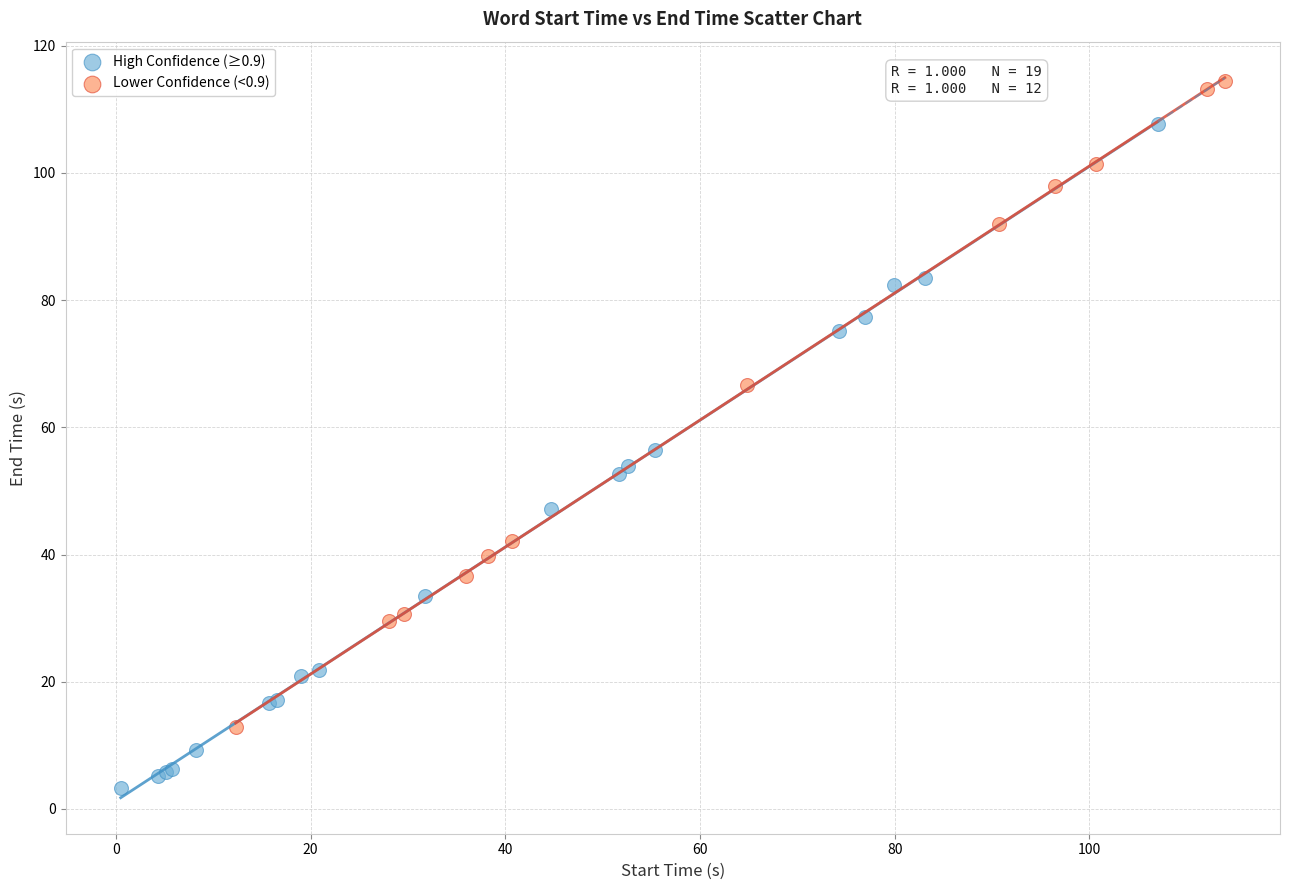

Which series reaches the minimum Y coordinate?

High Confidence (≥0.9)